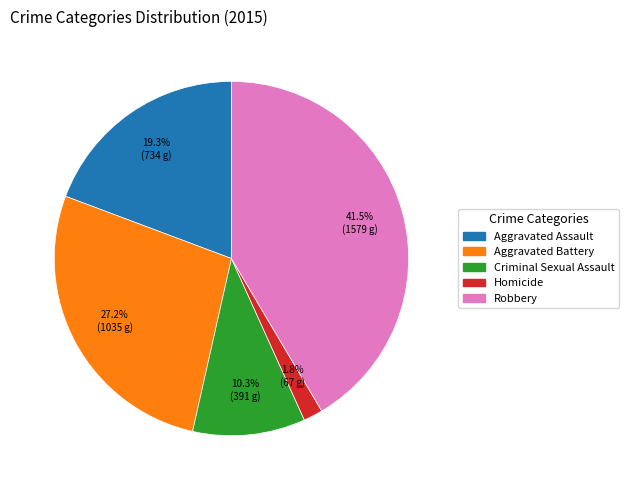

Is there any slice that represents more than half of the pie?

No